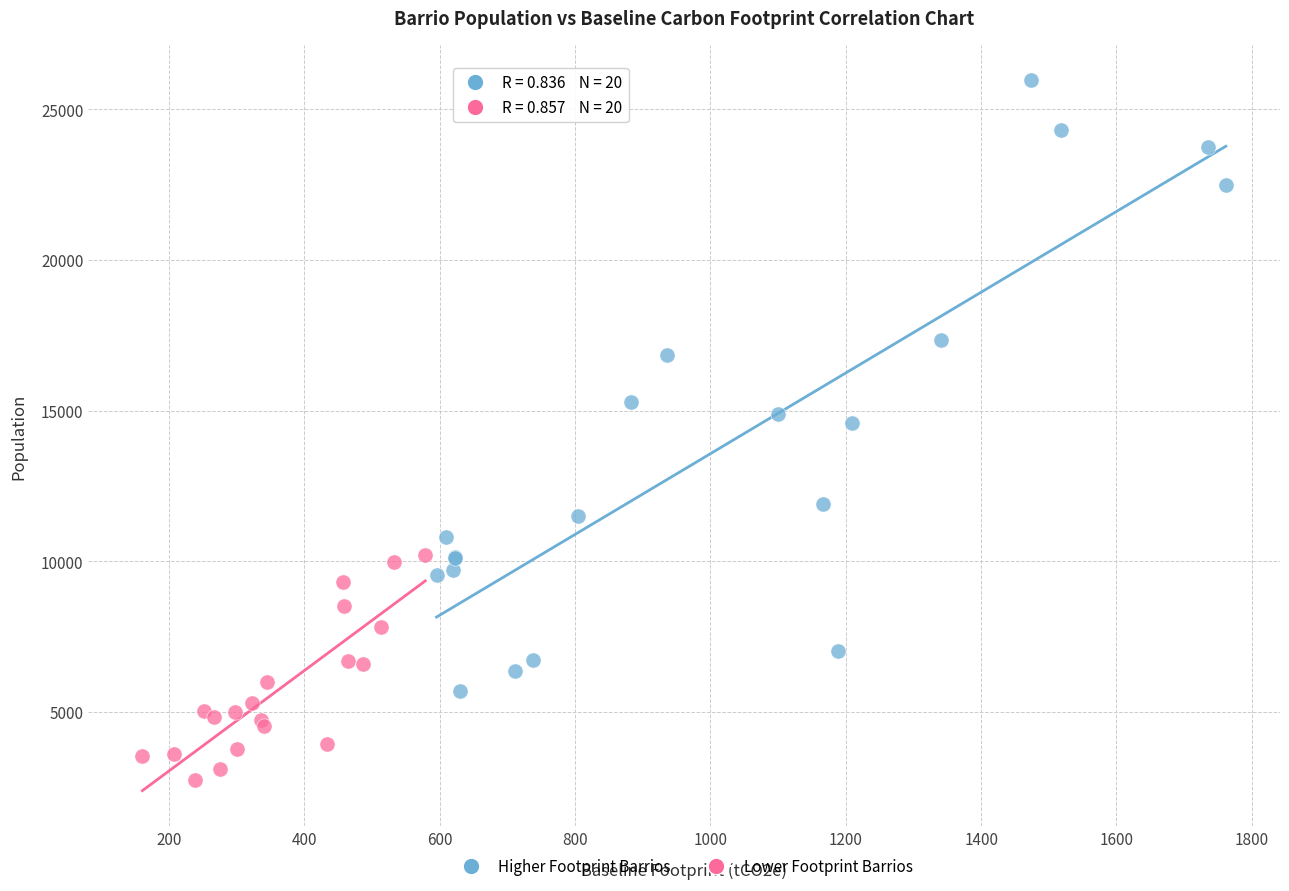

Which series has the largest Y range (max minus min)?

Higher Footprint Barrios